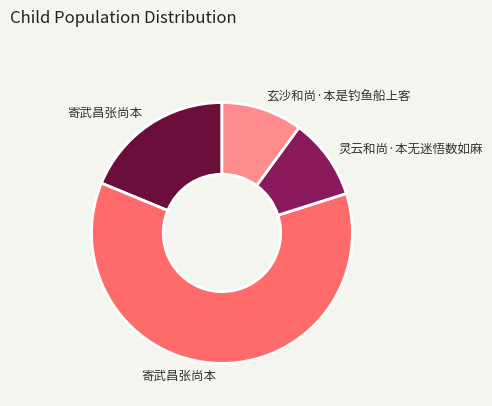

Does any single category account for the majority?

Yes